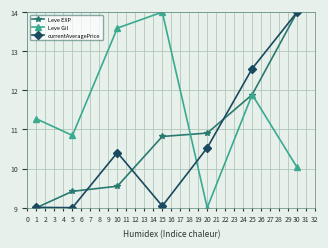

Rank the series at 15 from highest to lowest value.

Leve Gil, Leve EXP, currentAveragePrice